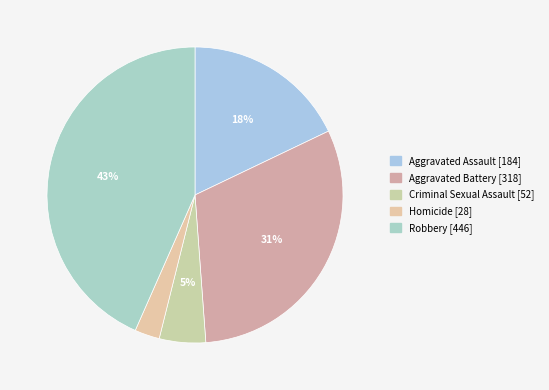

Combined, do Homicide and Robbery account for over 50%?

No